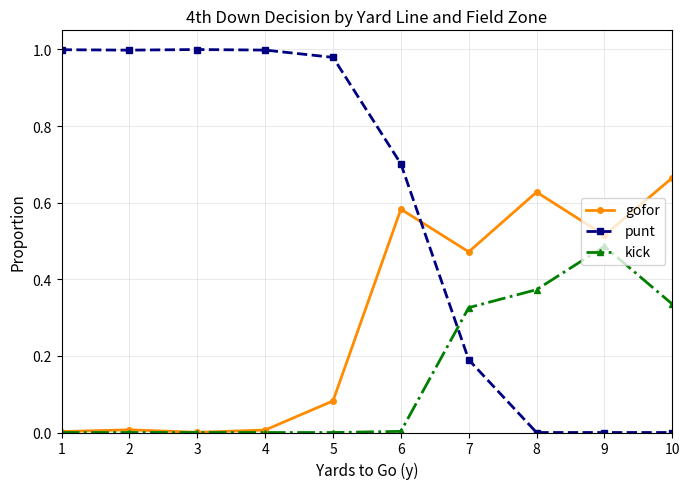

What is the value of the punt point at the 7th from the left?

0.2